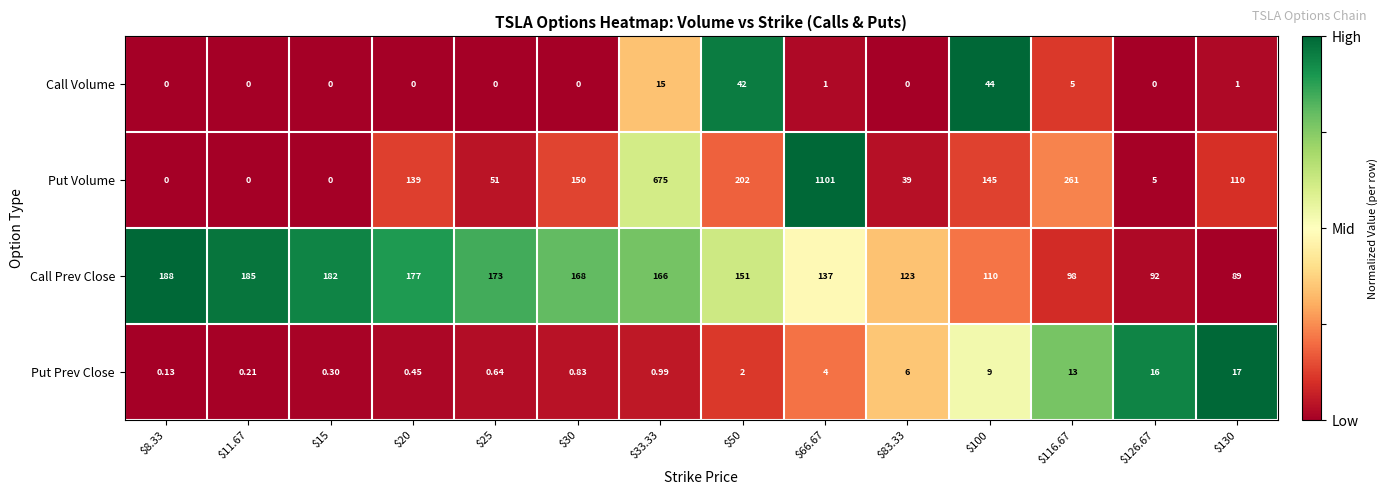

Which series has the largest total across all categories?

Put Volume